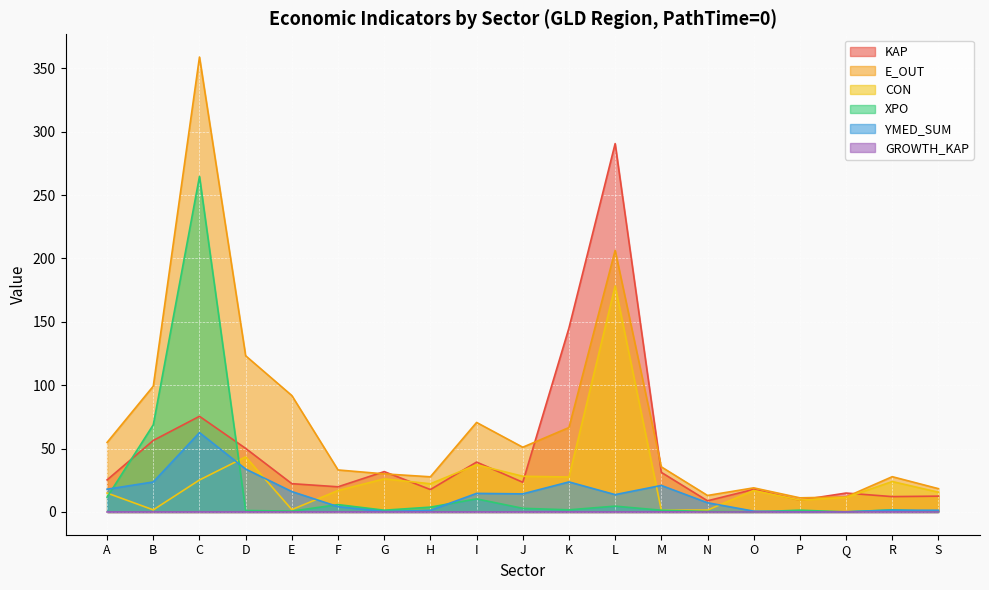

At which category is the sum across all series the highest?

C